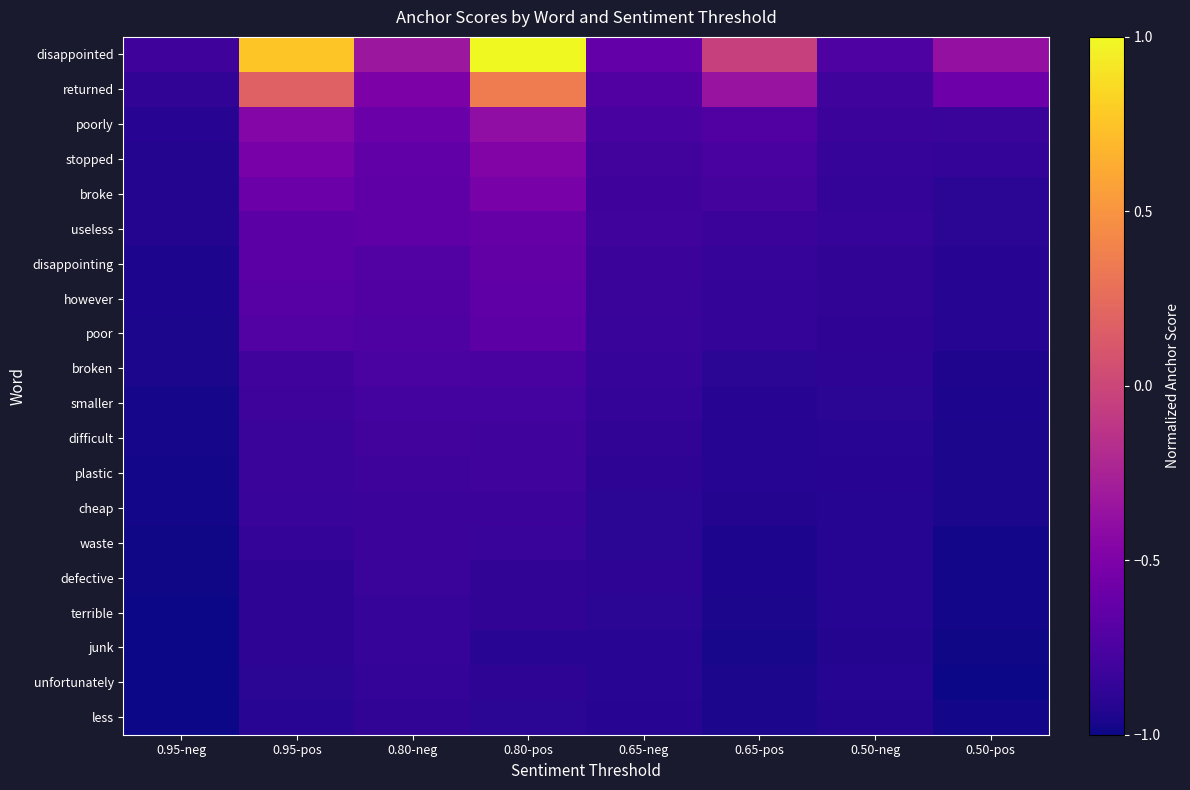

At which category is the sum across all series the highest?

0.80-pos